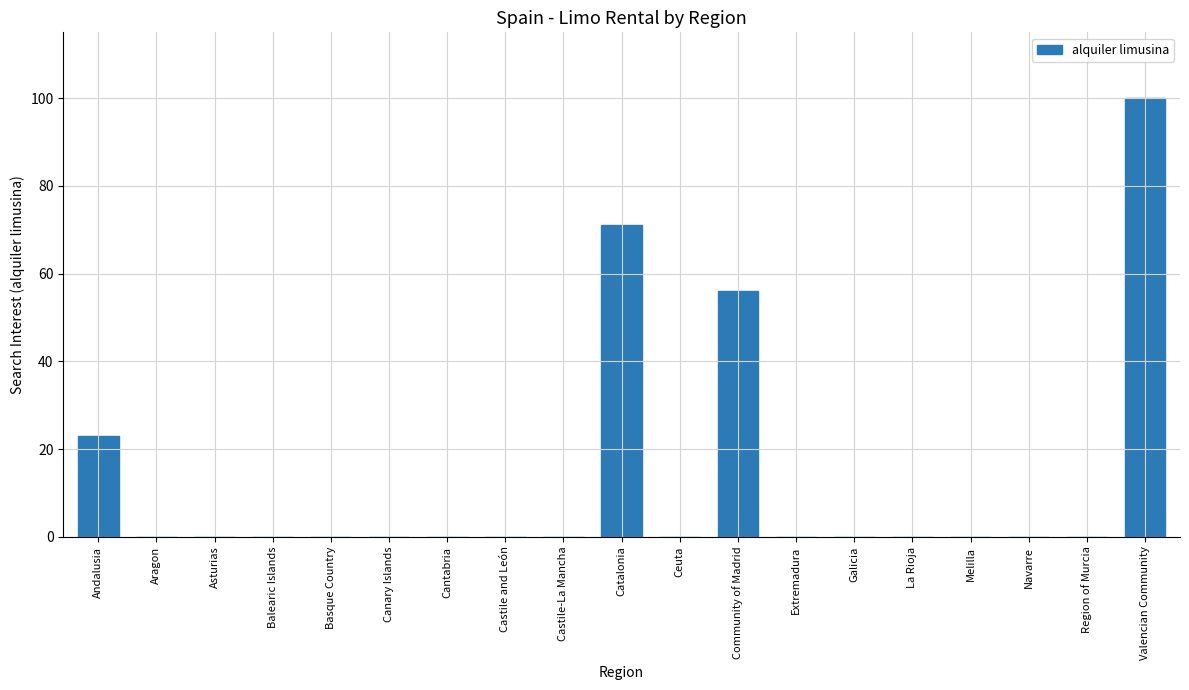

How many distinct data groups are displayed?

1